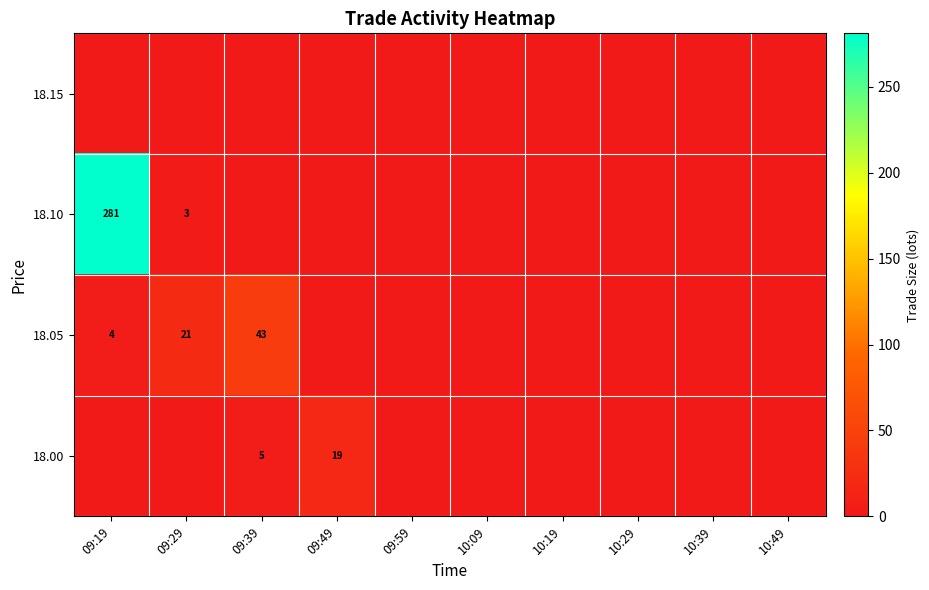

The 18.05 series shows 9 at 09:39. True or false?

False